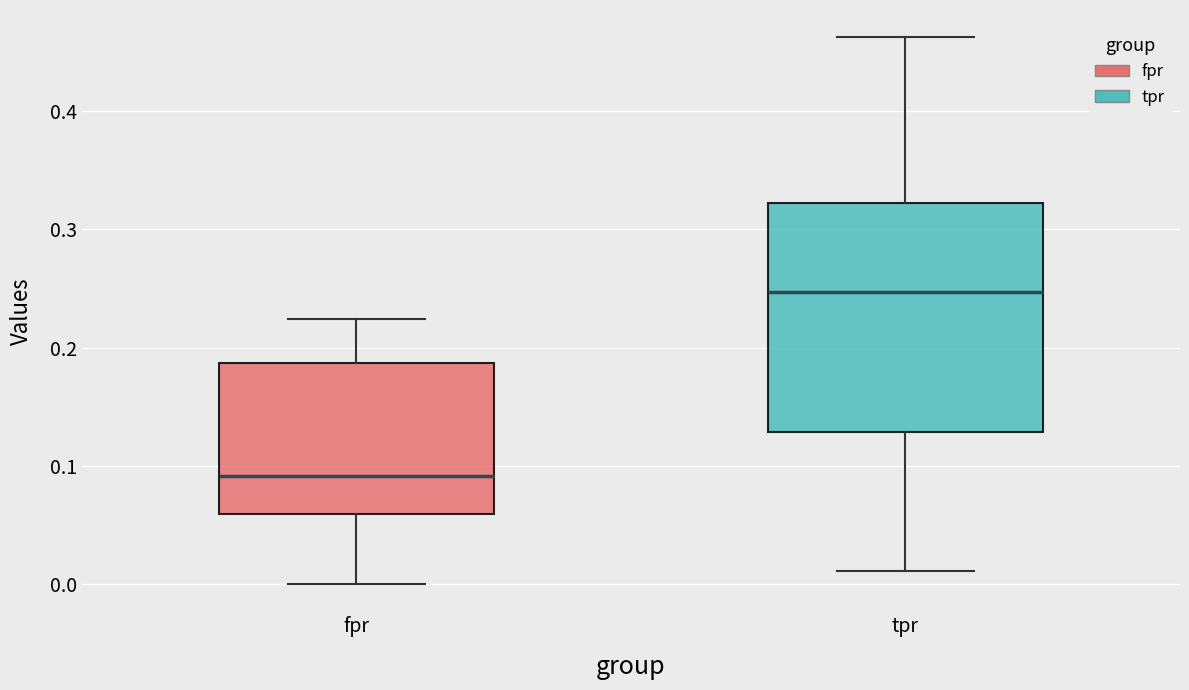

Which box's median line is the lowest?

fpr